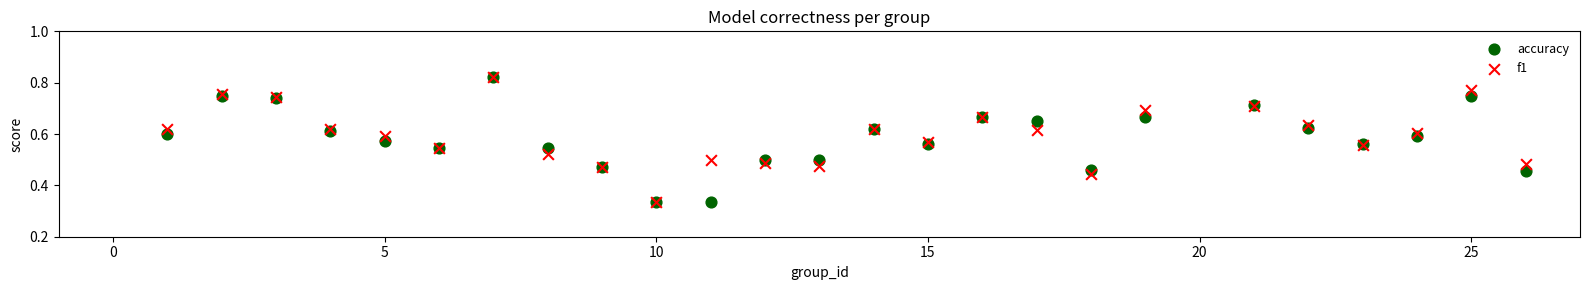

What are all the series names shown in the legend?

accuracy, f1